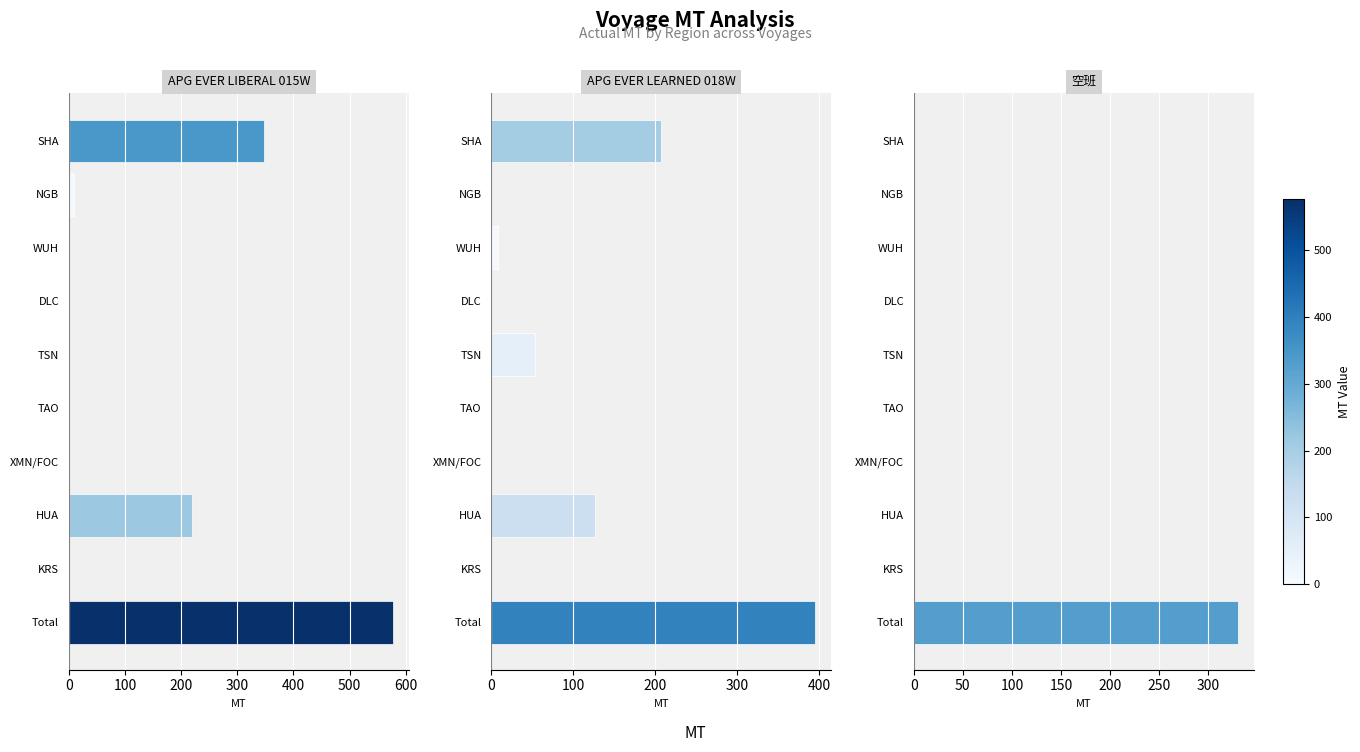

Rank the series by their average value, from highest to lowest.

APG EVER LIBERAL 015W, APG EVER LEARNED 018W, 空班